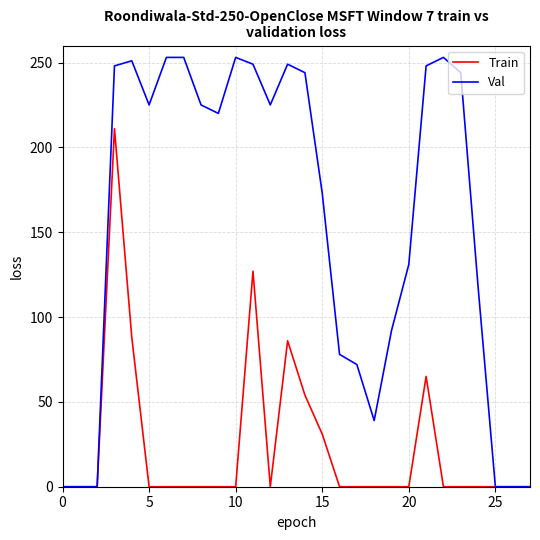

Which series has the largest total across all categories?

Val